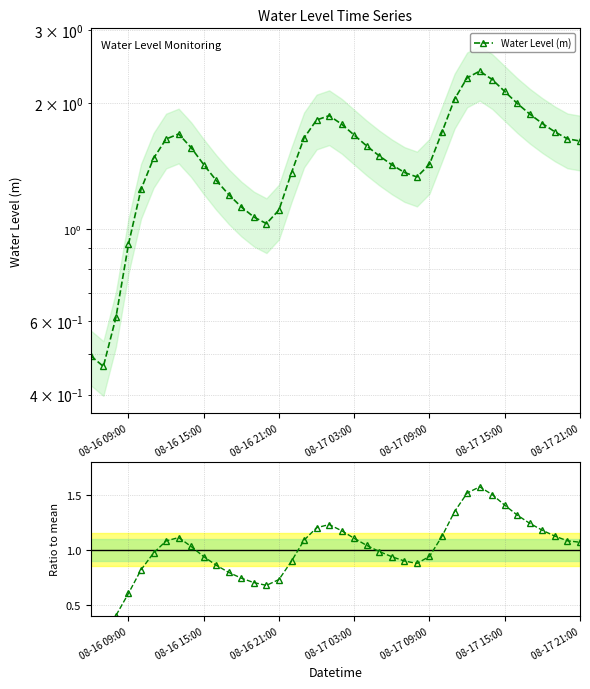

True or false: Water Level (m) and Ratio to mean cross at least once.

False